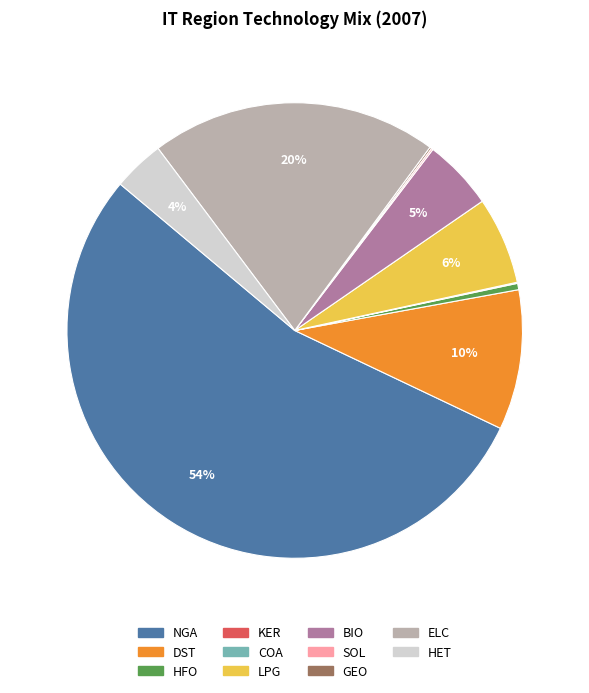

To the nearest percent, what is the average slice percentage?

9%